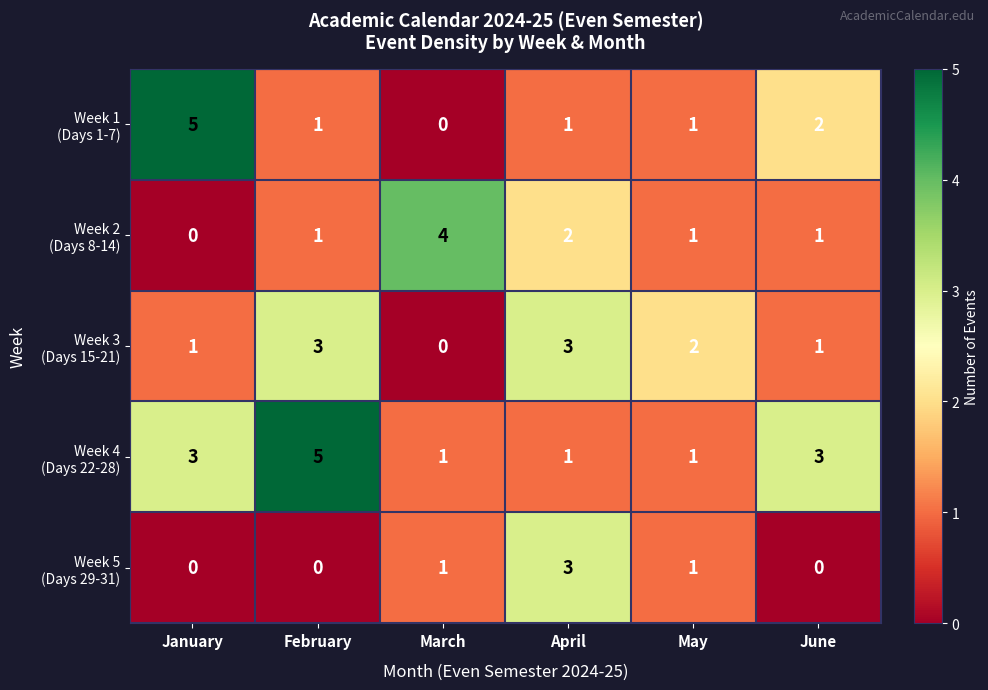

What is the difference between the highest and lowest values at March?

4